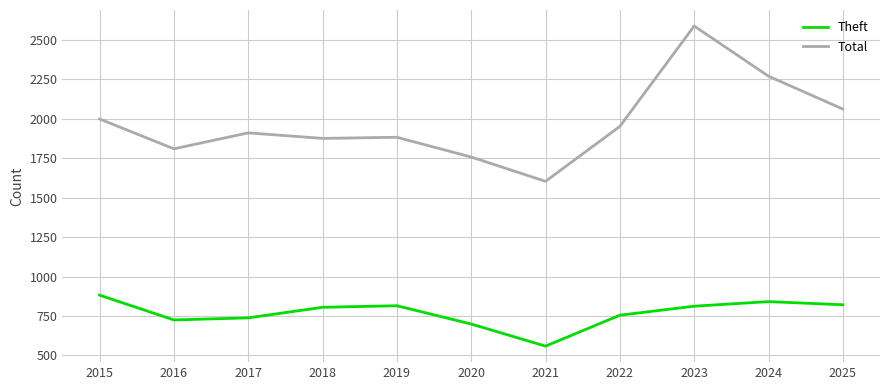

Is the value of Total at 2025 greater than the value of Theft at 2016?

Yes